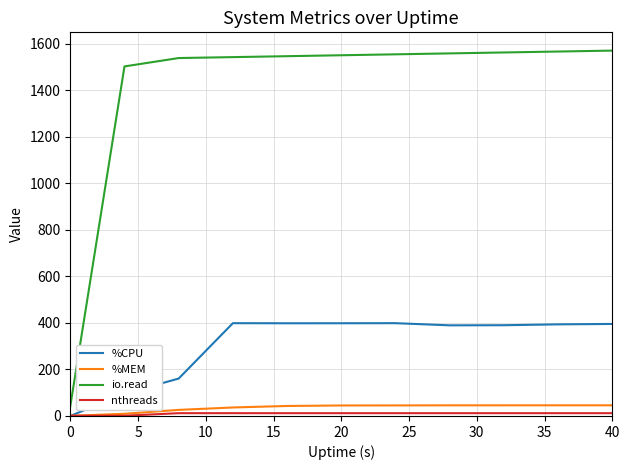

What is the highest value of the io.read series?

1571.0